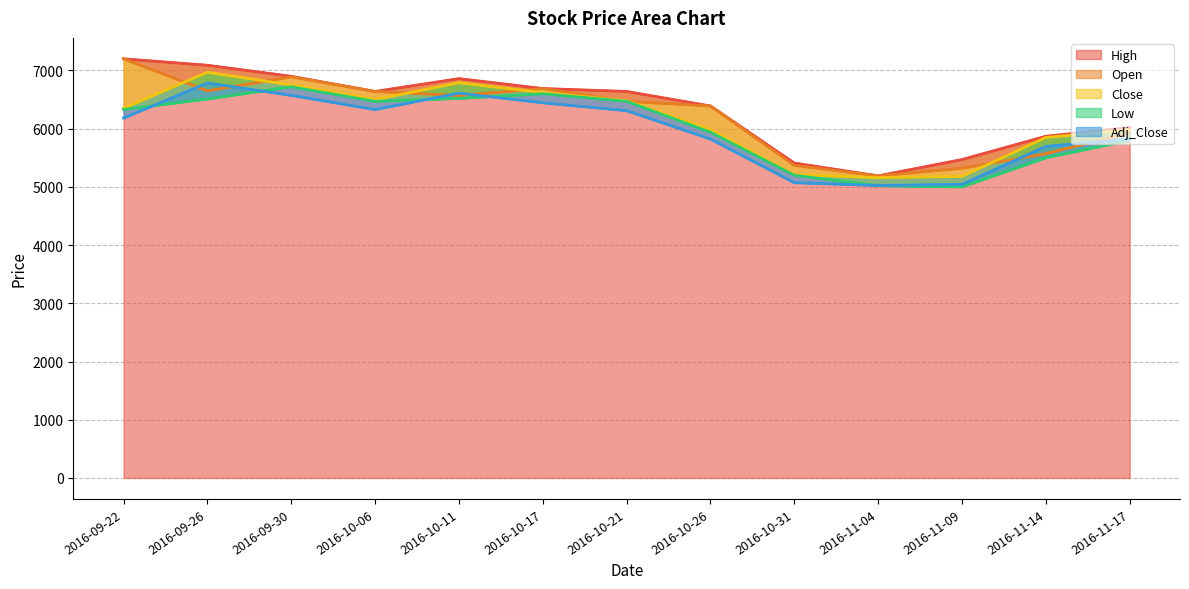

Where is Close nearest to the value 6065?

2016-10-26